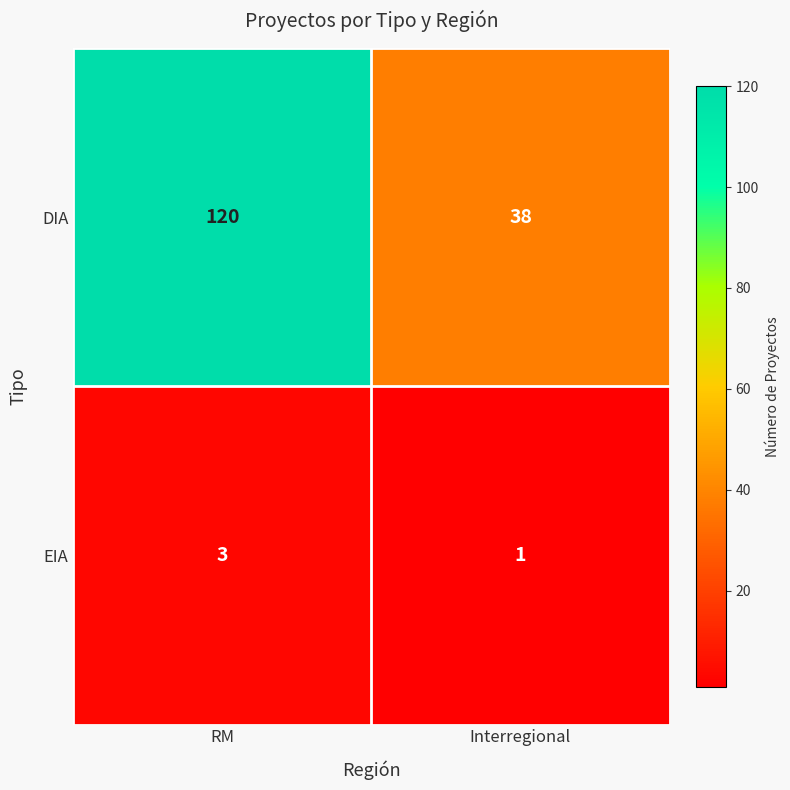

Reading right to left, what are all the values shown in this chart?

DIA: Interregional=38	RM=120
EIA: Interregional=1	RM=3